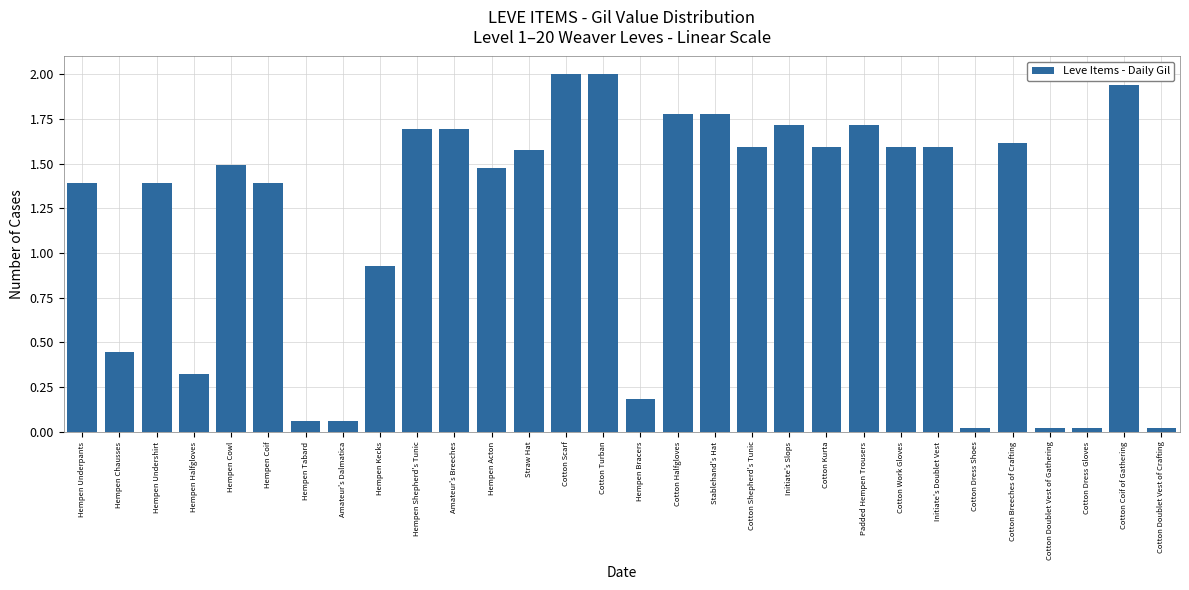

At which label does the data first exceed 1?

Hempen Underpants